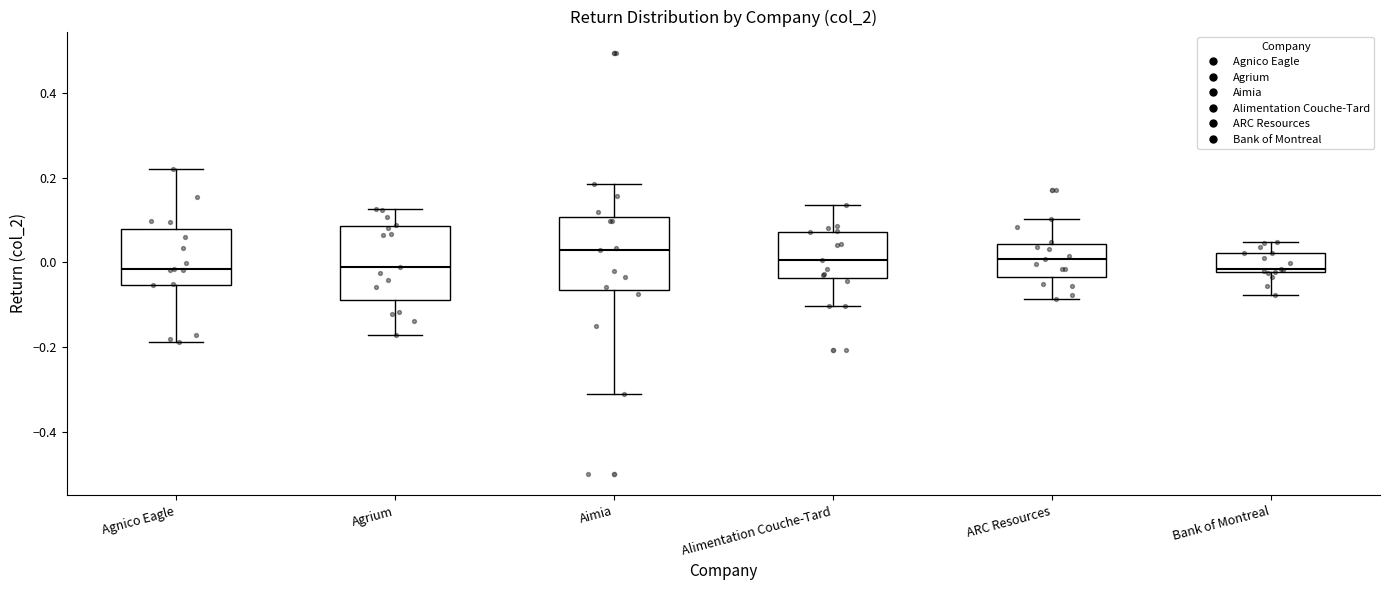

Where does the median line of the box for Aimia sit on the y-axis? The values are not printed on the chart, so give them approximately, as read against the axis.

0.02